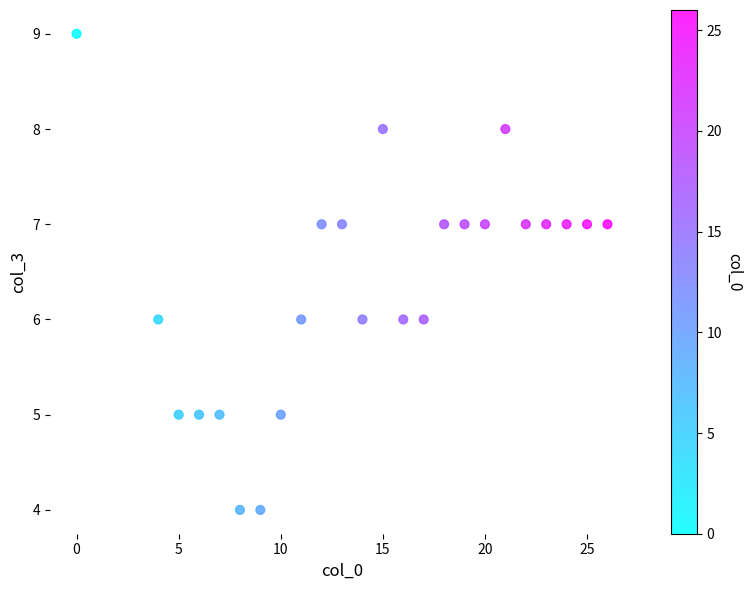

What is the range of Y values (max minus min)?

5